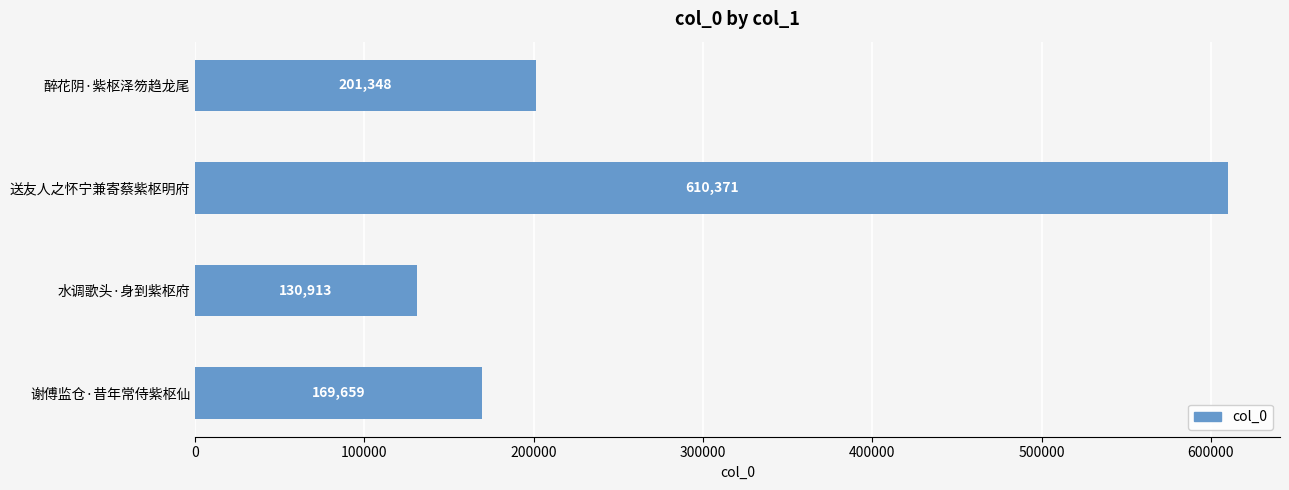

How many bars are there in total?

4